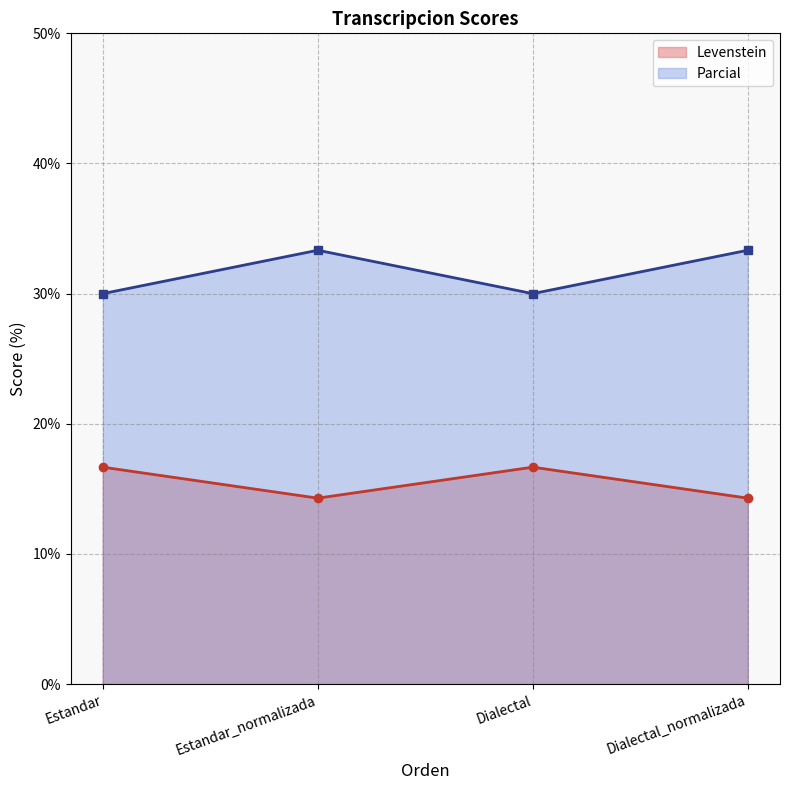

Reading left to right, what are all the values shown in this chart?

Levenstein: 16.7	14.3	16.7	14.3
Parcial: 30.0	33.3	30.0	33.3